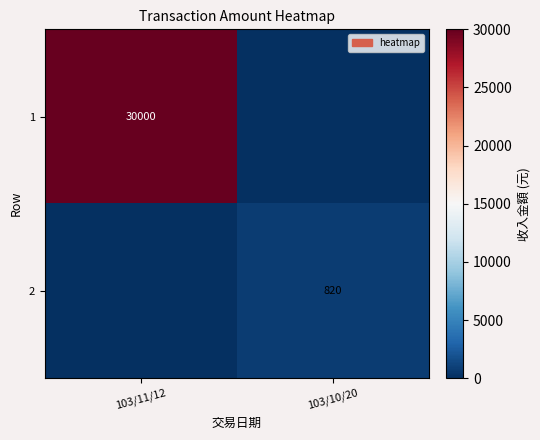

Is it true that 1 equals 30000 at 103/11/12?

True